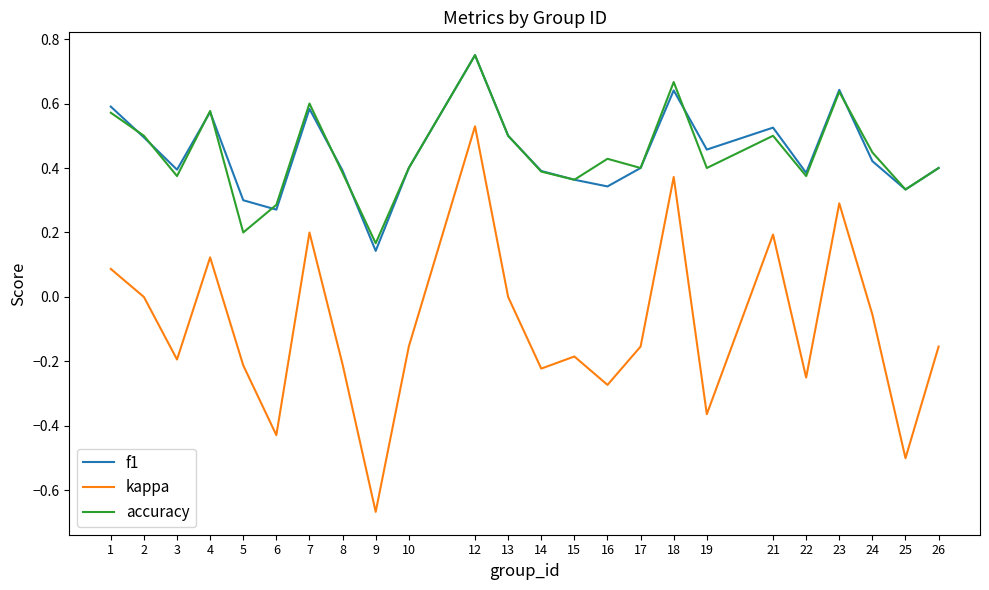

Rank the series at 16 from highest to lowest value.

accuracy, f1, kappa